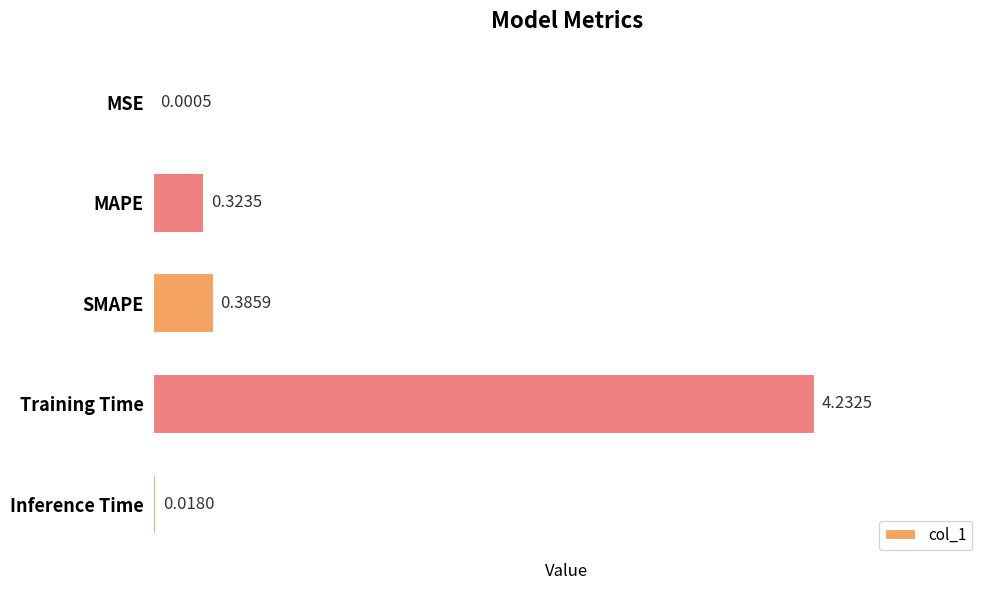

What is the sum of all values?

5.0